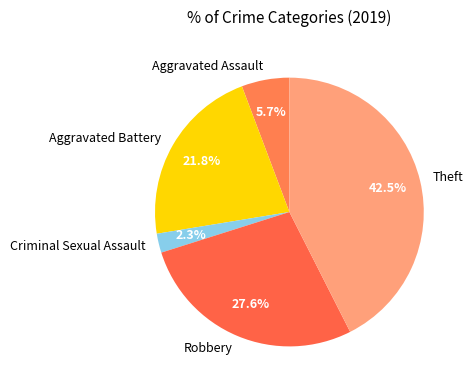

Count the number of slices in the pie.

5